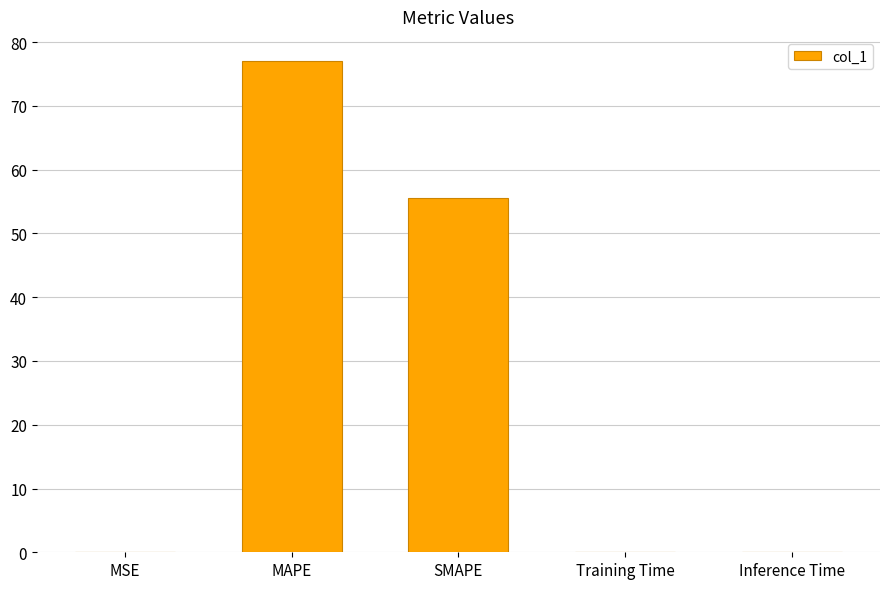

What is the sum of the values at Training Time and SMAPE?

55.6